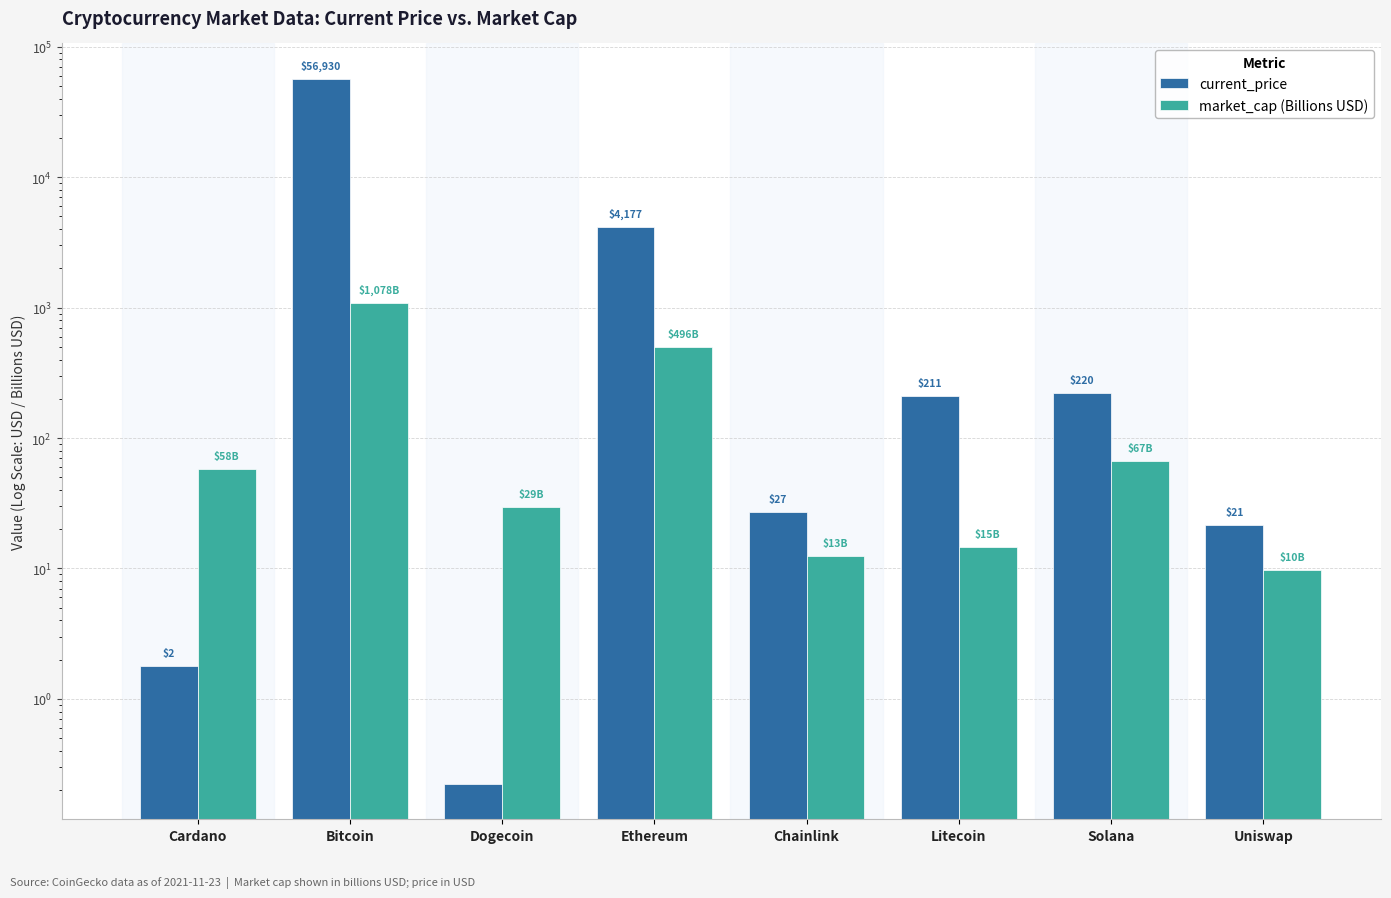

What is the label of the 4th bar from the left?

Ethereum